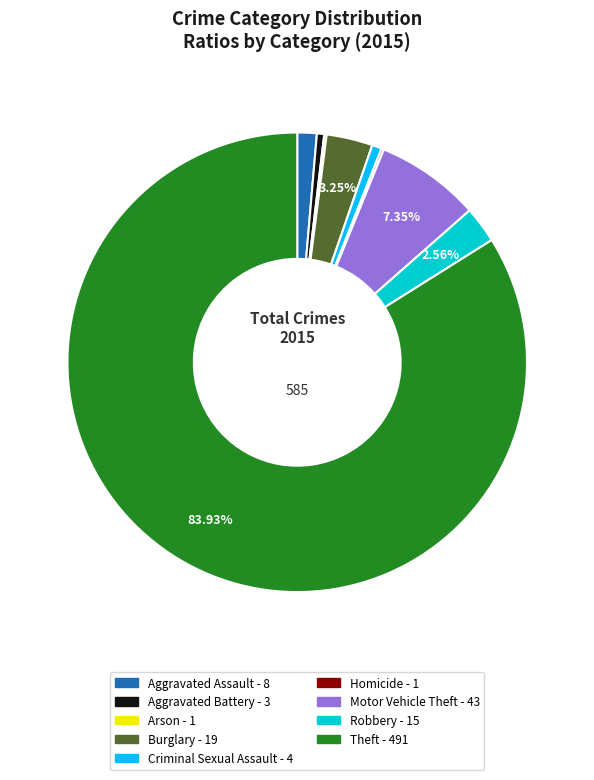

Which has a higher value, Aggravated Battery or Aggravated Assault?

Aggravated Assault